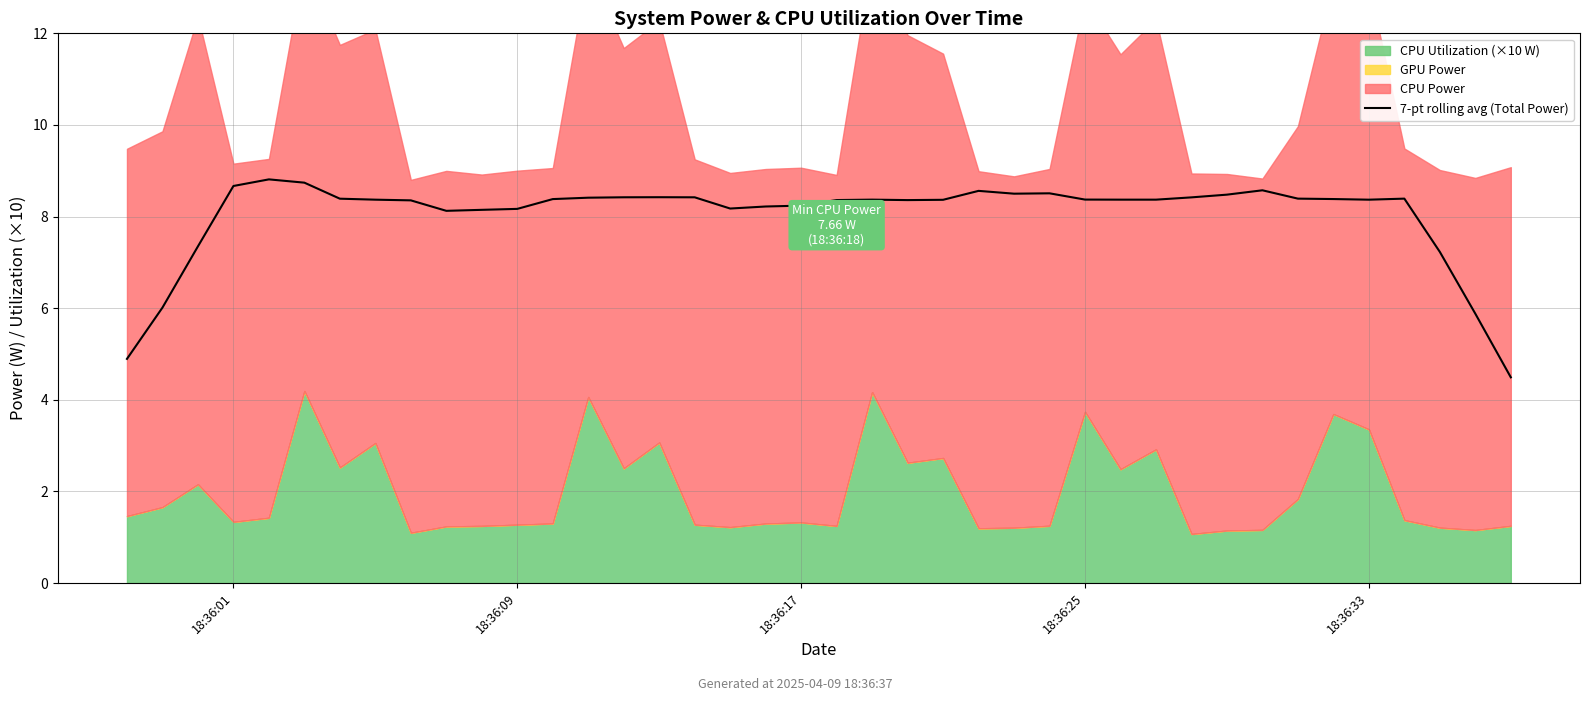

The value at 22 is 5.1. True or false?

False